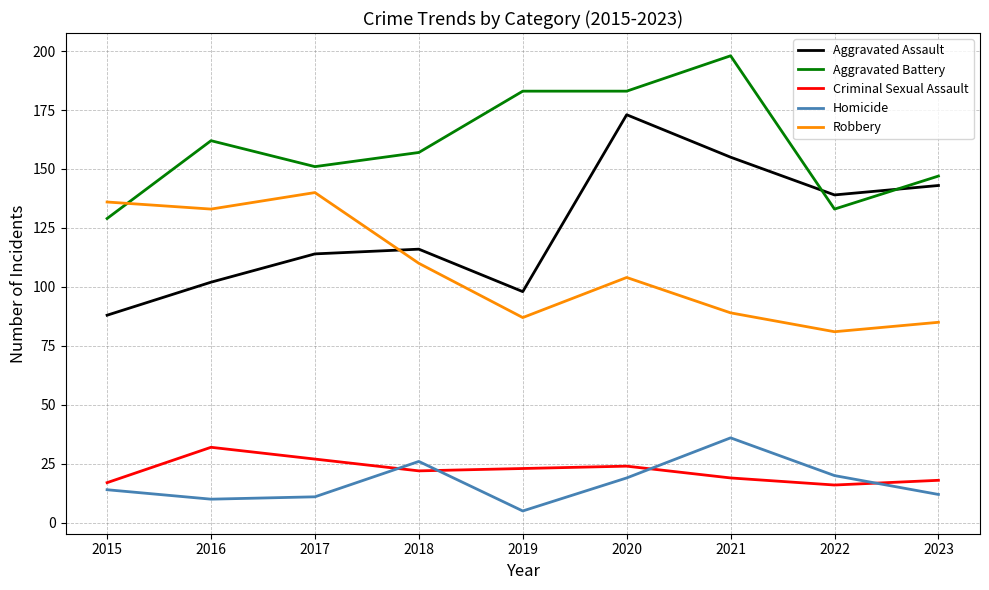

Rank the series at 2016 from lowest to highest value.

Homicide, Criminal Sexual Assault, Aggravated Assault, Robbery, Aggravated Battery